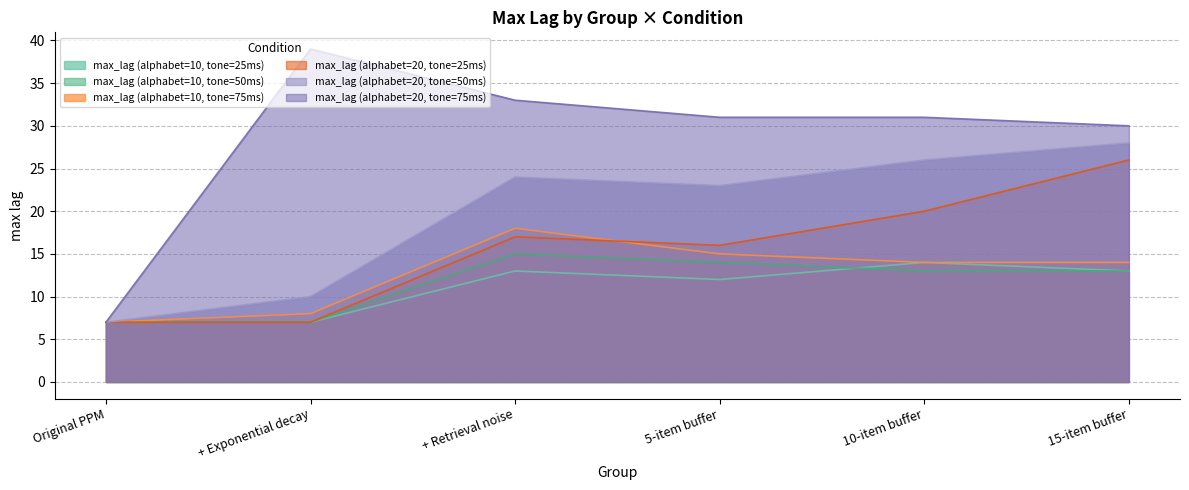

Reading left to right, extract all data points from this chart.

max_lag (alphabet=10, tone=25ms): Original PPM=7	+ Exponential decay=7	+ Retrieval noise=13	5-item buffer=12	10-item buffer=14	15-item buffer=13
max_lag (alphabet=10, tone=50ms): Original PPM=7	+ Exponential decay=7	+ Retrieval noise=15	5-item buffer=14	10-item buffer=13	15-item buffer=13
max_lag (alphabet=10, tone=75ms): Original PPM=7	+ Exponential decay=8	+ Retrieval noise=18	5-item buffer=15	10-item buffer=14	15-item buffer=14
max_lag (alphabet=20, tone=25ms): Original PPM=7	+ Exponential decay=7	+ Retrieval noise=17	5-item buffer=16	10-item buffer=20	15-item buffer=26
max_lag (alphabet=20, tone=50ms): Original PPM=7	+ Exponential decay=10	+ Retrieval noise=24	5-item buffer=23	10-item buffer=26	15-item buffer=28
max_lag (alphabet=20, tone=75ms): Original PPM=7	+ Exponential decay=39	+ Retrieval noise=33	5-item buffer=31	10-item buffer=31	15-item buffer=30